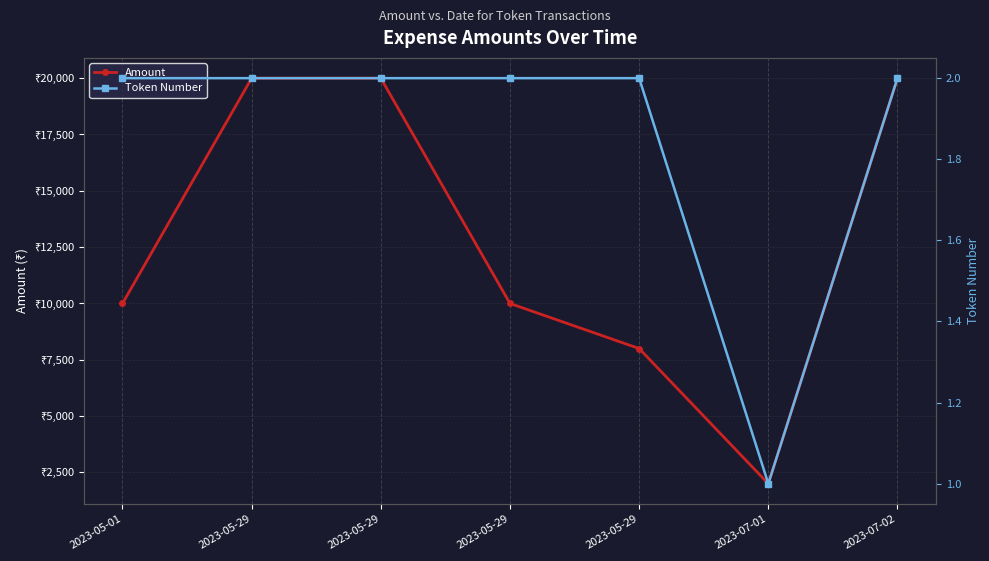

The value of Amount at 2023-05-29 is 20000. True or false?

True